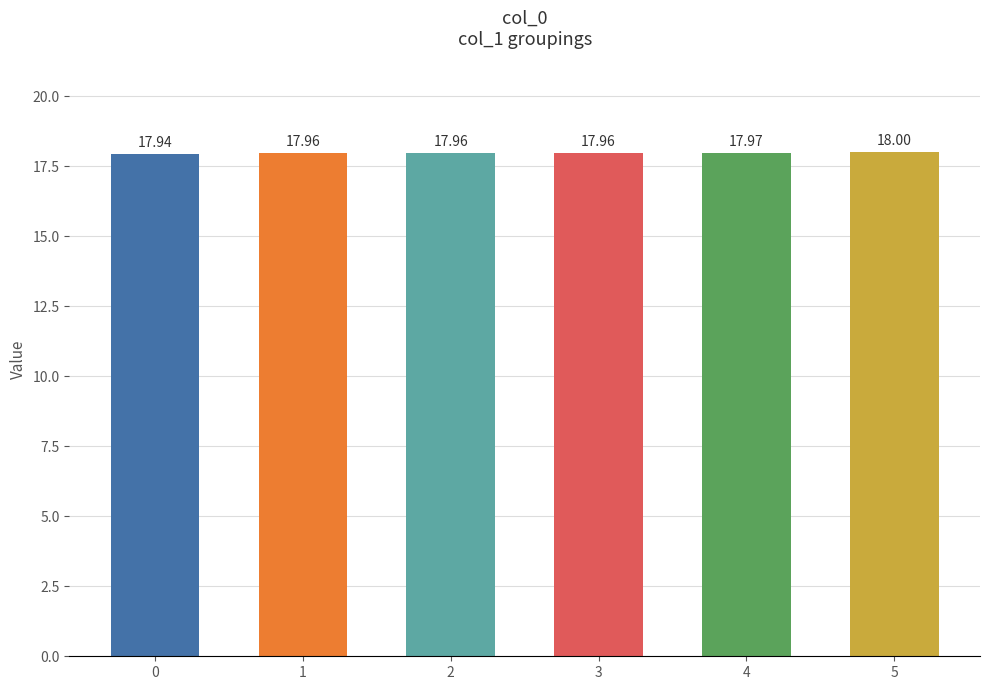

What is the smallest value displayed?

17.9